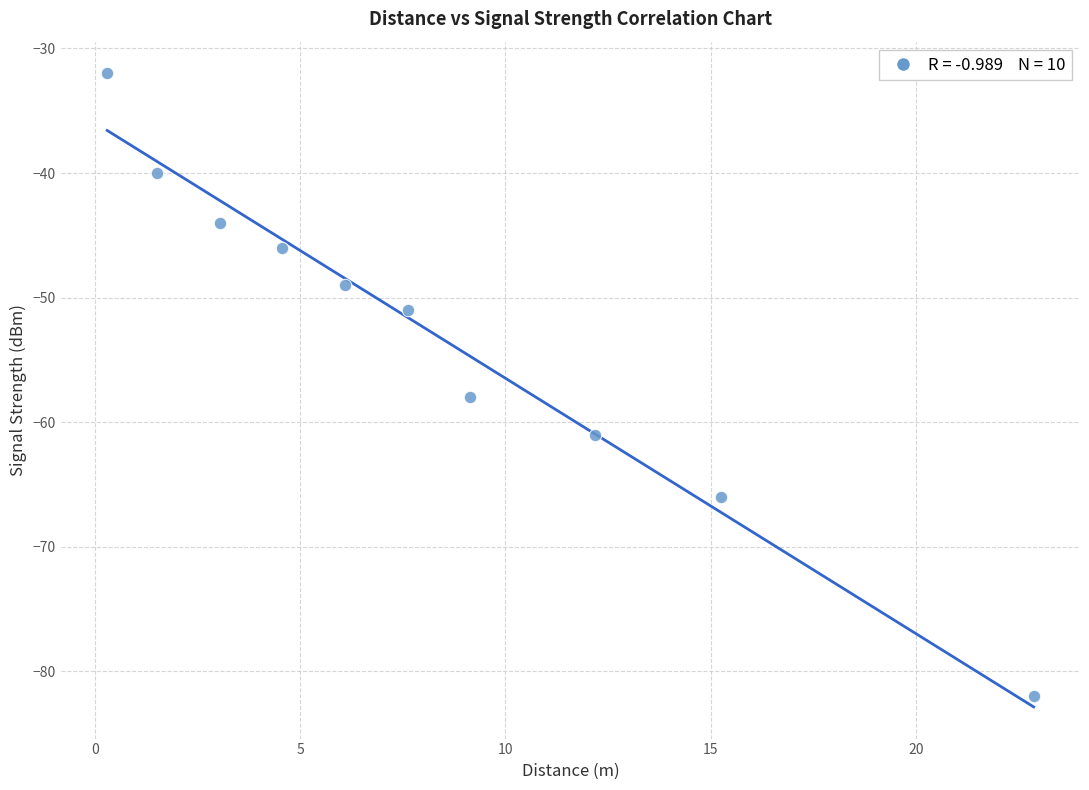

What Y value in the scatter plot is closest to -57?

-58